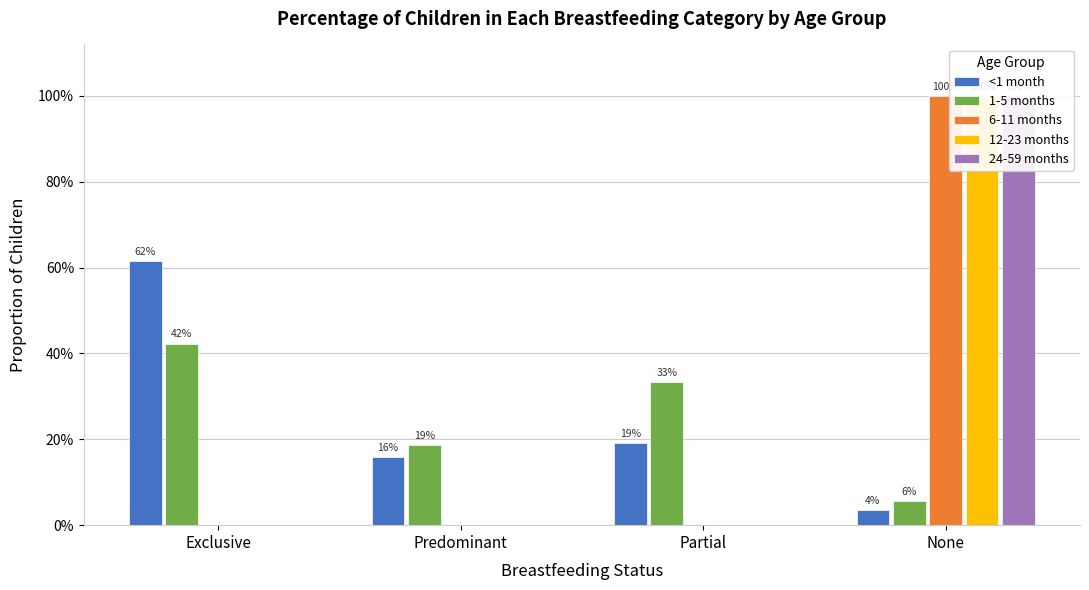

At Partial, list the series in order from smallest to largest.

6-11 months, 12-23 months, 24-59 months, <1 month, 1-5 months